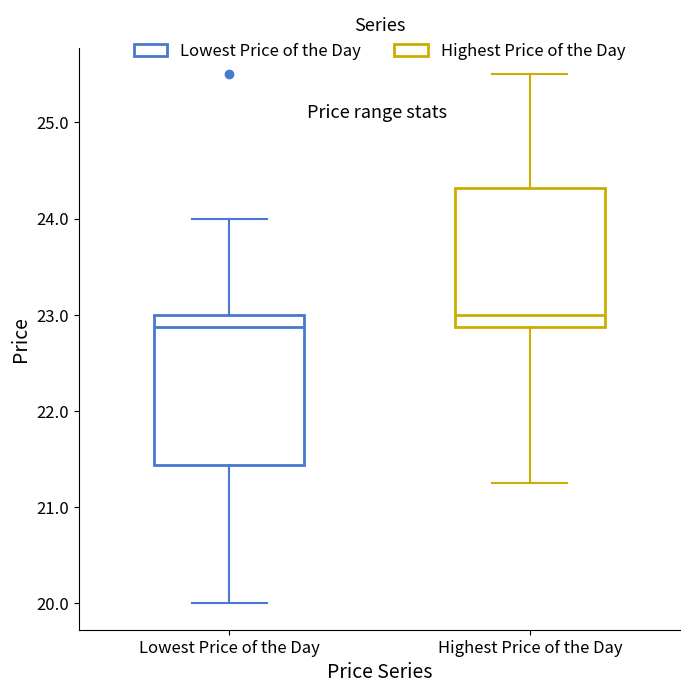

Where does the lower whisker of the box for Highest Price of the Day end on the y-axis? The values are not printed on the chart, so give them approximately, as read against the axis.

21.3